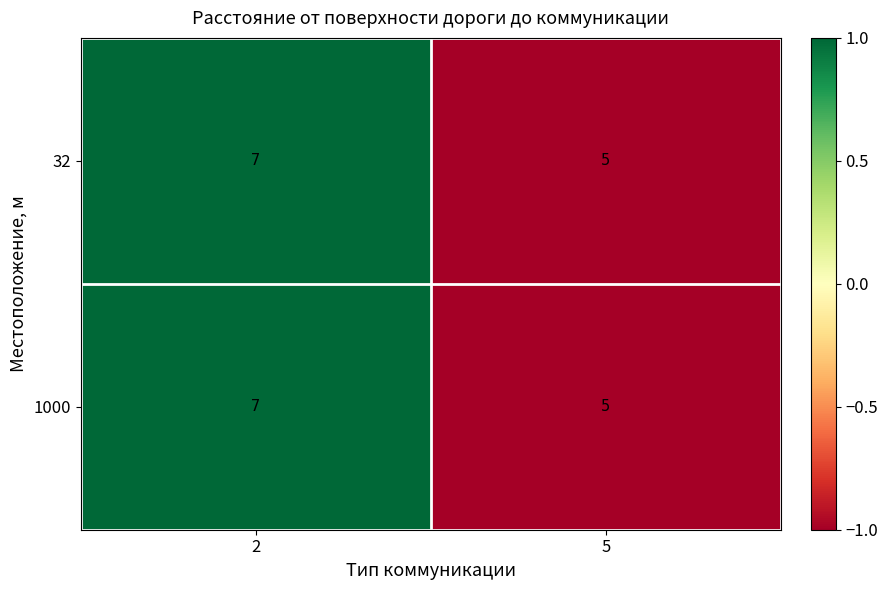

The 1000 series shows 7 at 5. True or false?

False